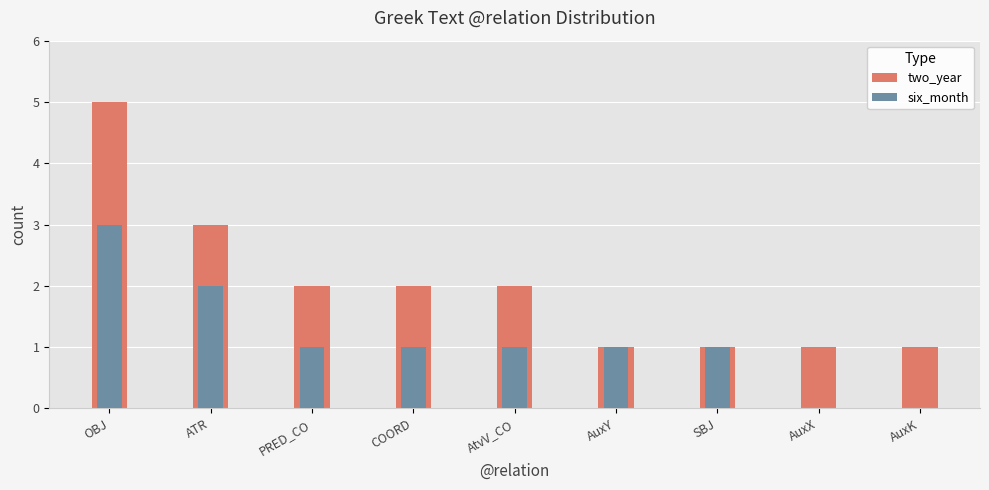

How many data points in two_year are above 2?

2